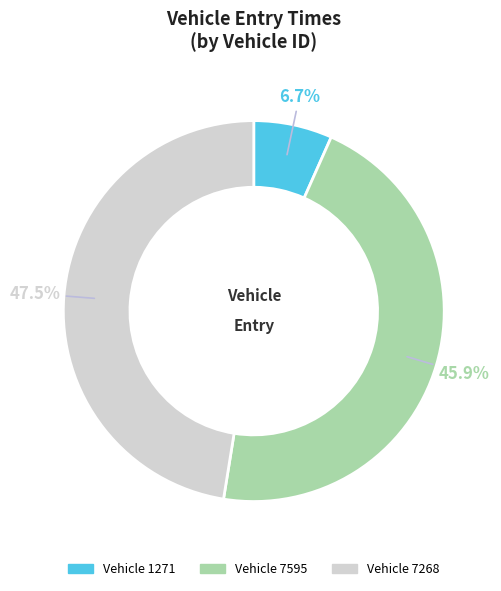

Does any single category account for the majority?

No